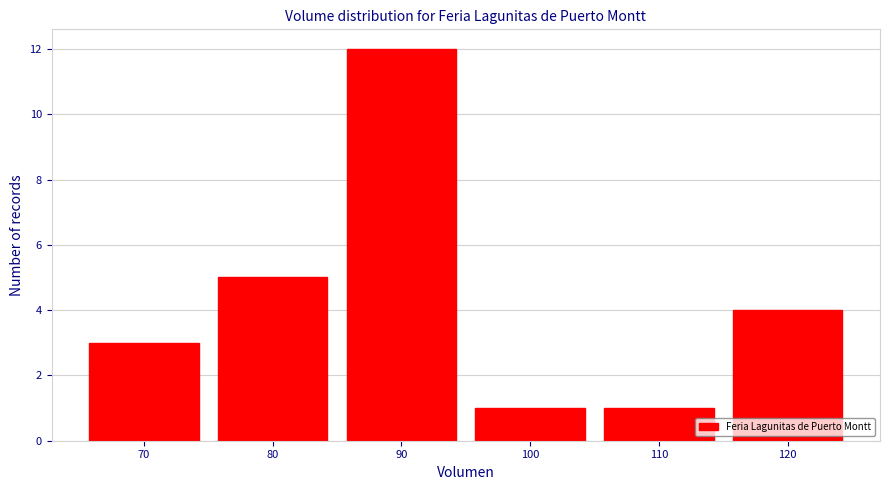

Reading left to right, transcribe this chart: for each bar, give the range it covers on the x-axis and its height. The values are not printed on the chart, so give them approximately, as read against the axis.

65 to 75: 3
75 to 85: 5
85 to 95: 12
95 to 105: 1
105 to 115: 1
115 to 125: 4